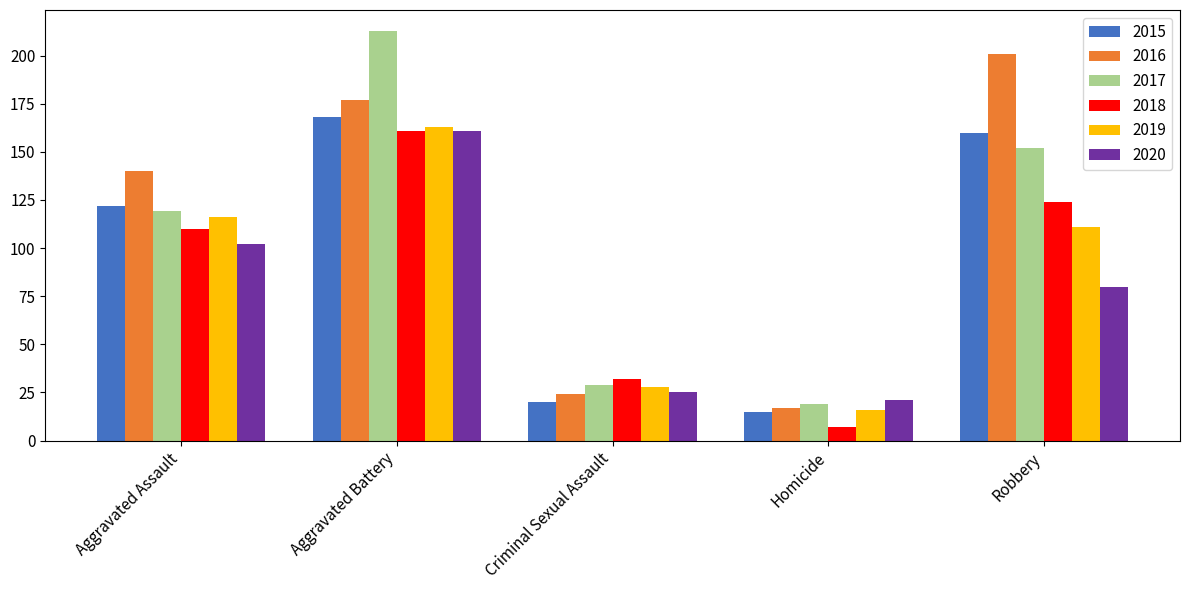

What is the difference between the maximum and minimum values in the 2017 series?

194